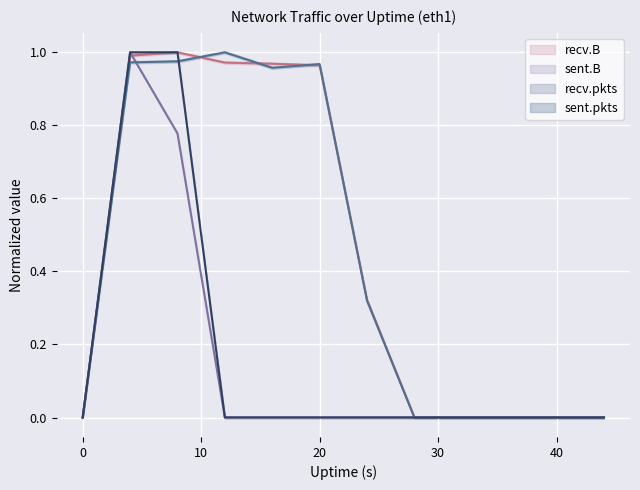

What are all the series names shown in the legend?

recv.B, sent.B, recv.pkts, sent.pkts